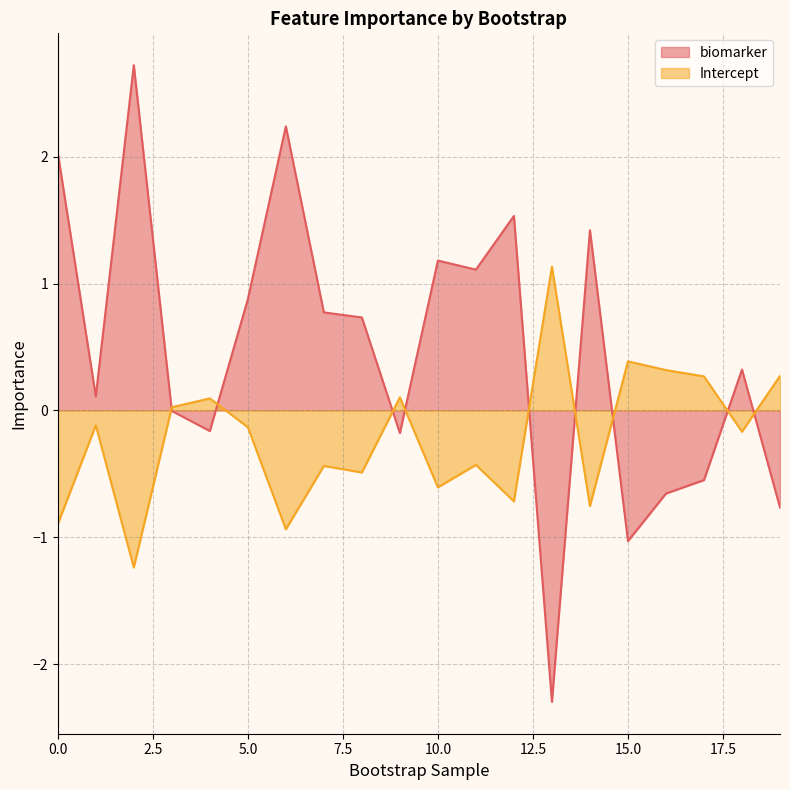

Does the chart display data point markers on the line(s)?

No